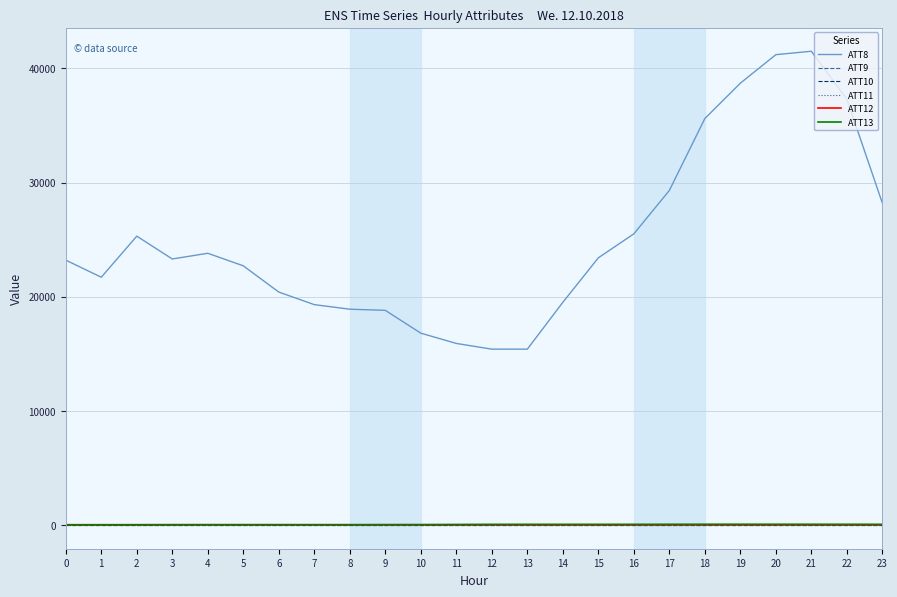

List the series in order of their peak value, highest first.

ATT8, ATT13, ATT12, ATT9, ATT10, ATT11